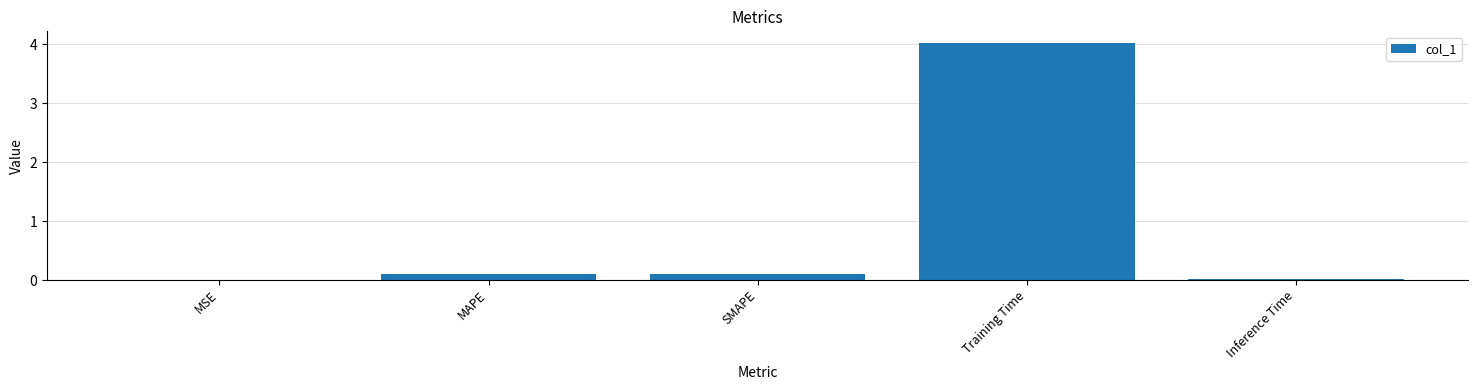

Is it true that the value at Training Time is 2.5?

False